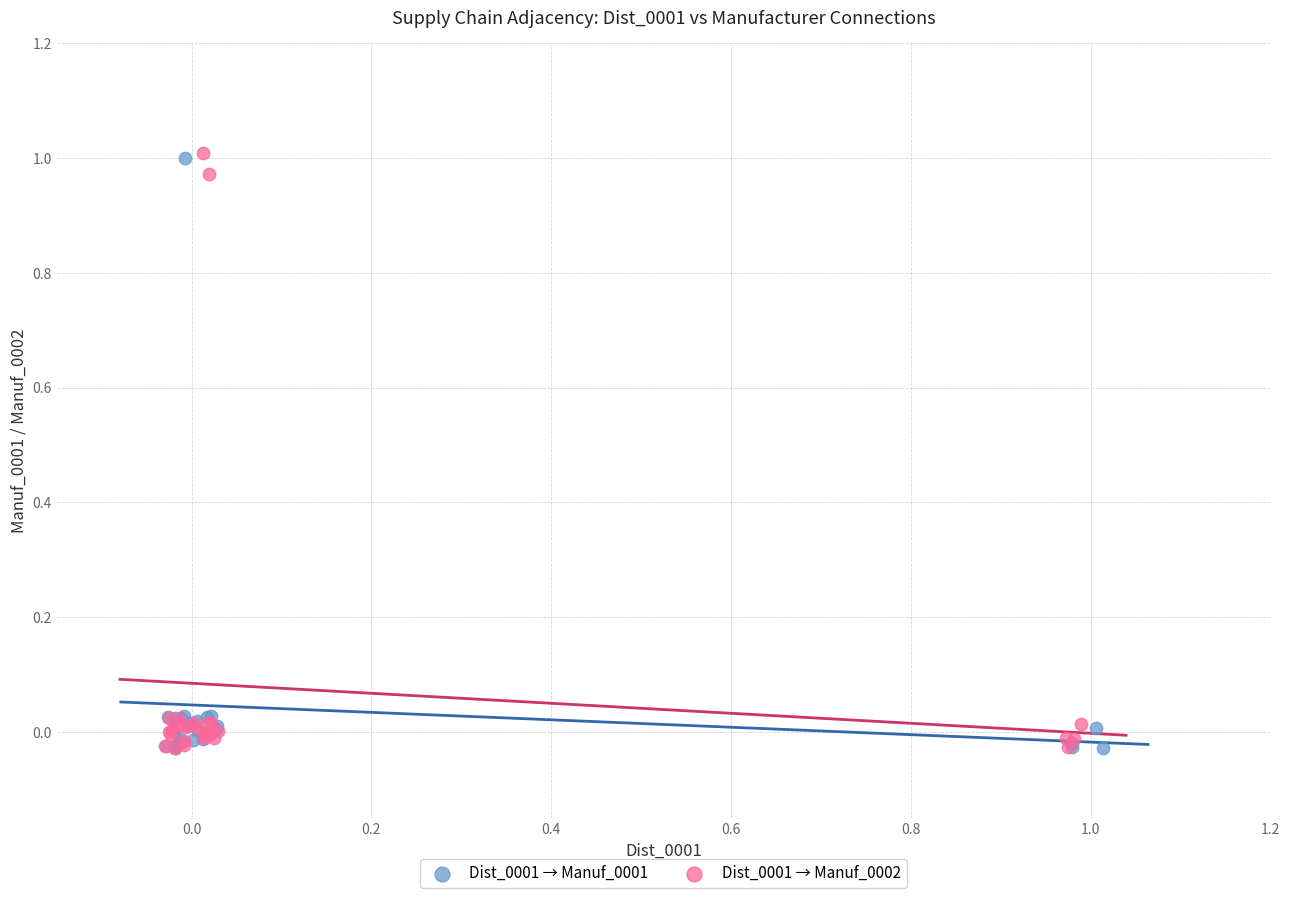

What are all the series names shown in the legend?

Dist_0001 → Manuf_0001, Dist_0001 → Manuf_0002